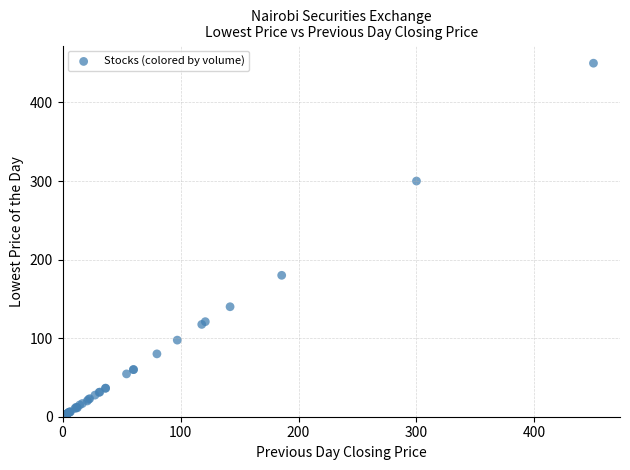

What Y value in the scatter plot is closest to 225?

180.0